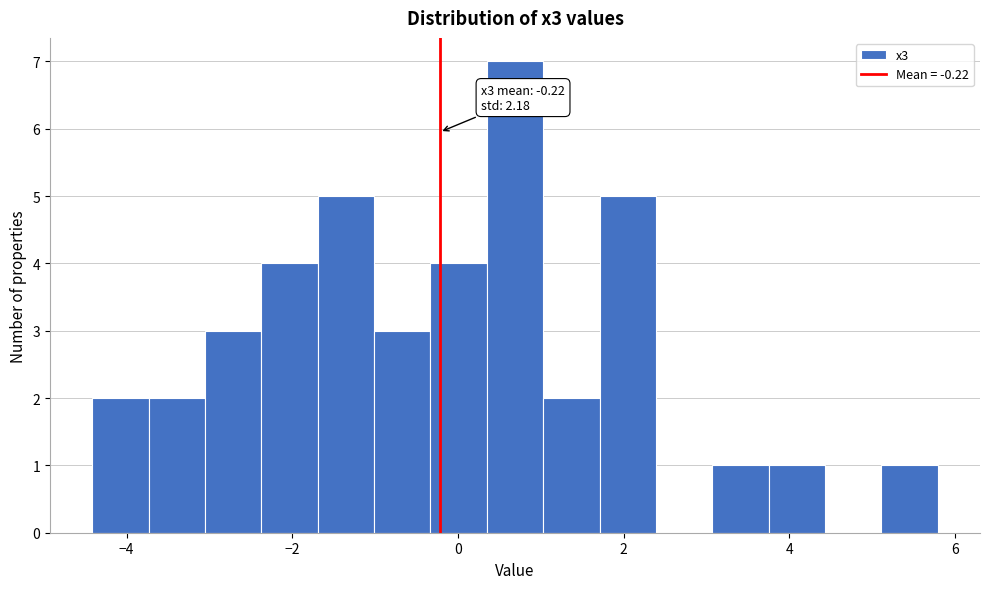

Read against the x-axis, roughly where is the centre of the tallest bar?

0.6